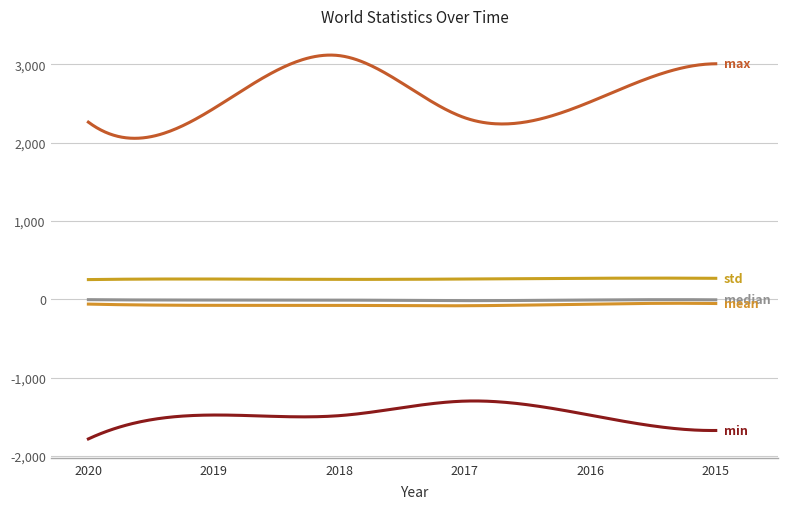

Is this an area chart (filled region under the line)?

No